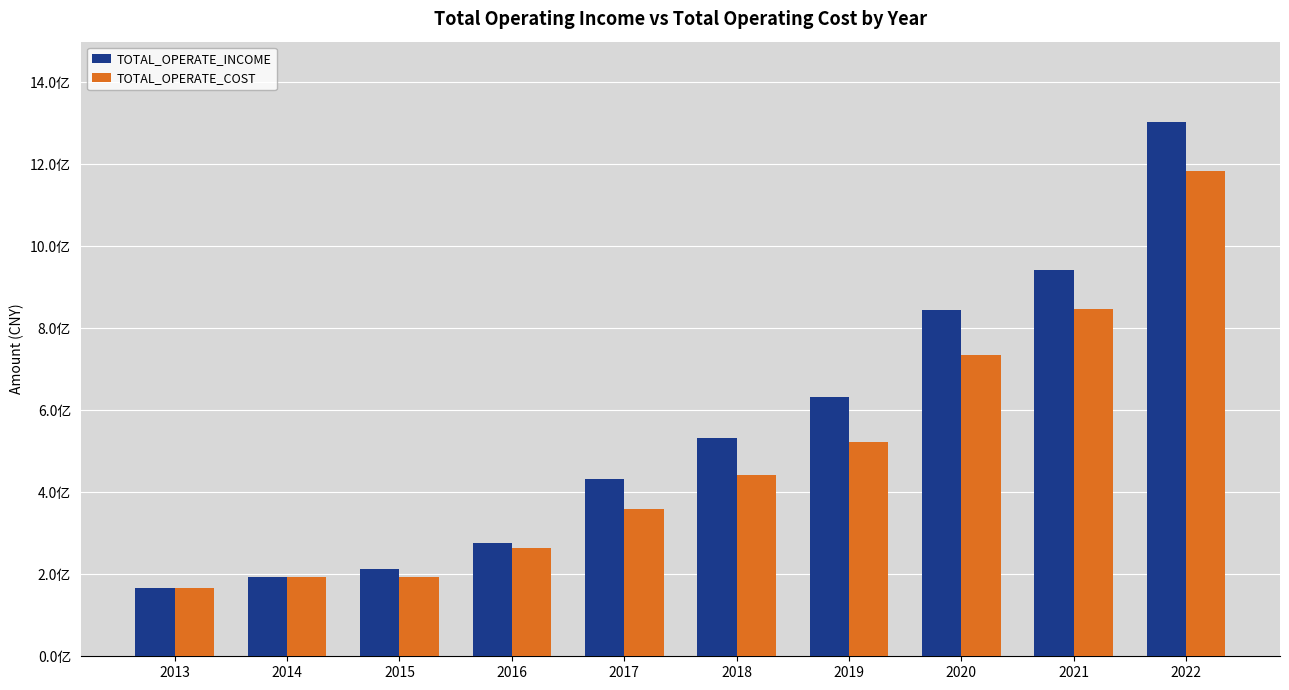

What are all the series names shown in the legend?

TOTAL_OPERATE_INCOME, TOTAL_OPERATE_COST